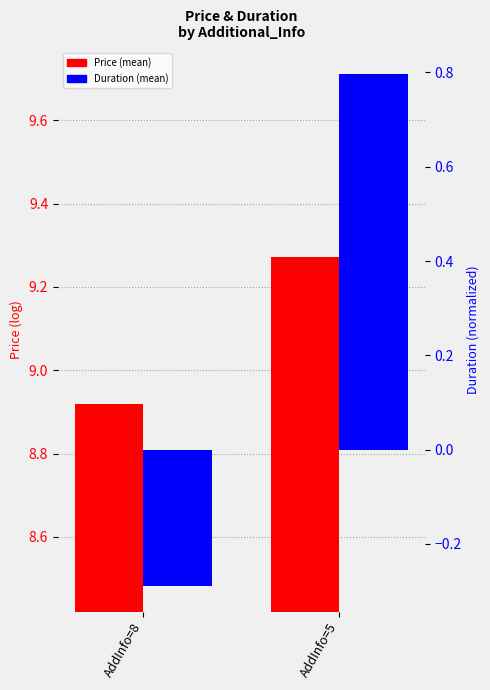

What is the value of the Duration (mean) bar at the 2nd from the left?

0.8